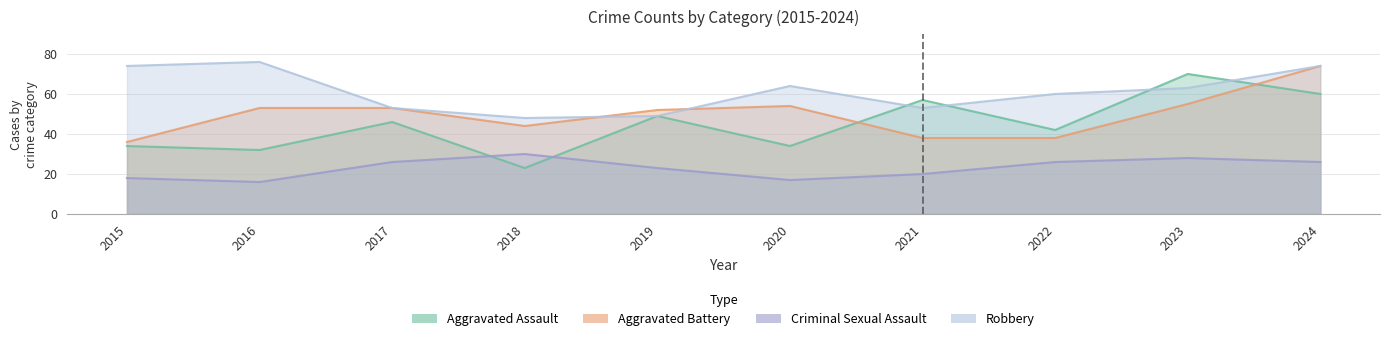

At which category is the sum across all series the highest?

2024